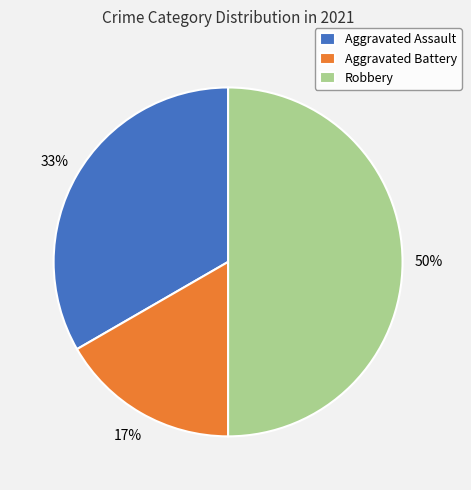

What percentage is the Robbery slice, to the nearest percent?

50%